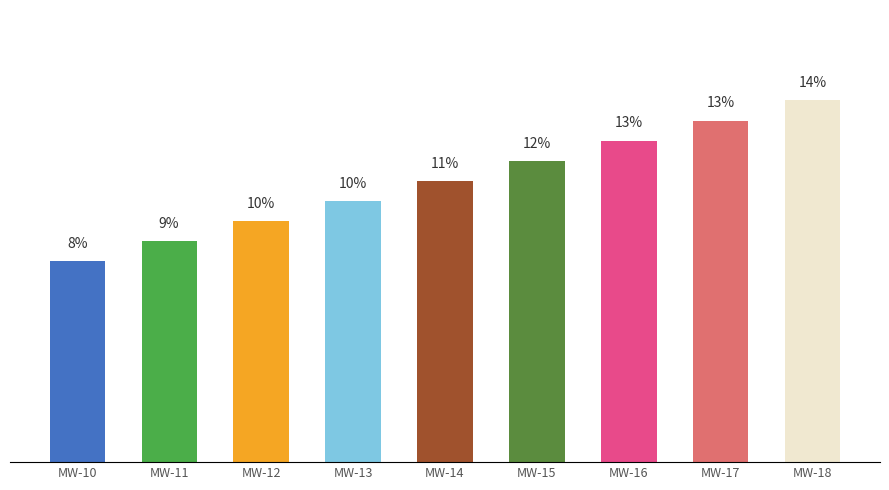

The value at MW-14 is 11.1. True or false?

True